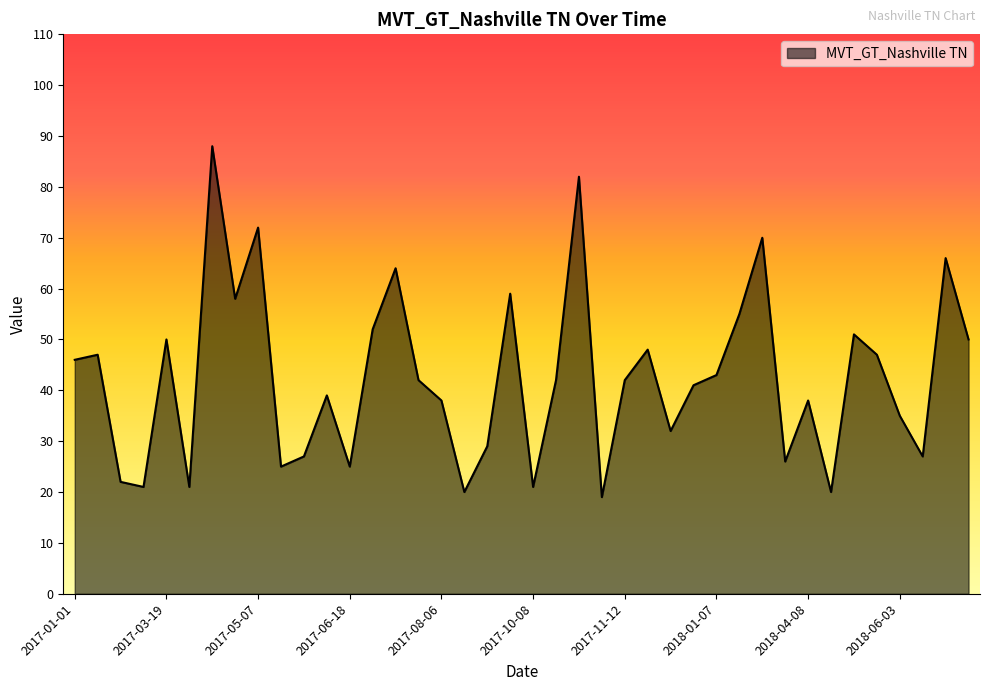

What is the difference between the maximum and minimum values?

69